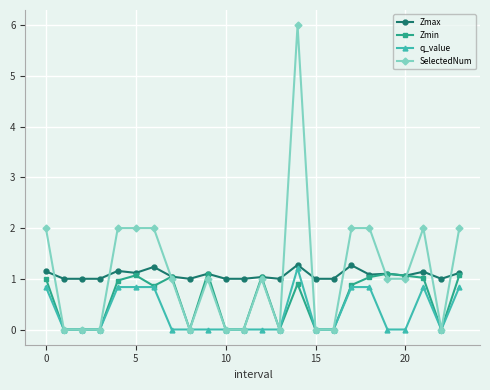

True or false: Zmax has more than 2 points higher than both neighbors.

True